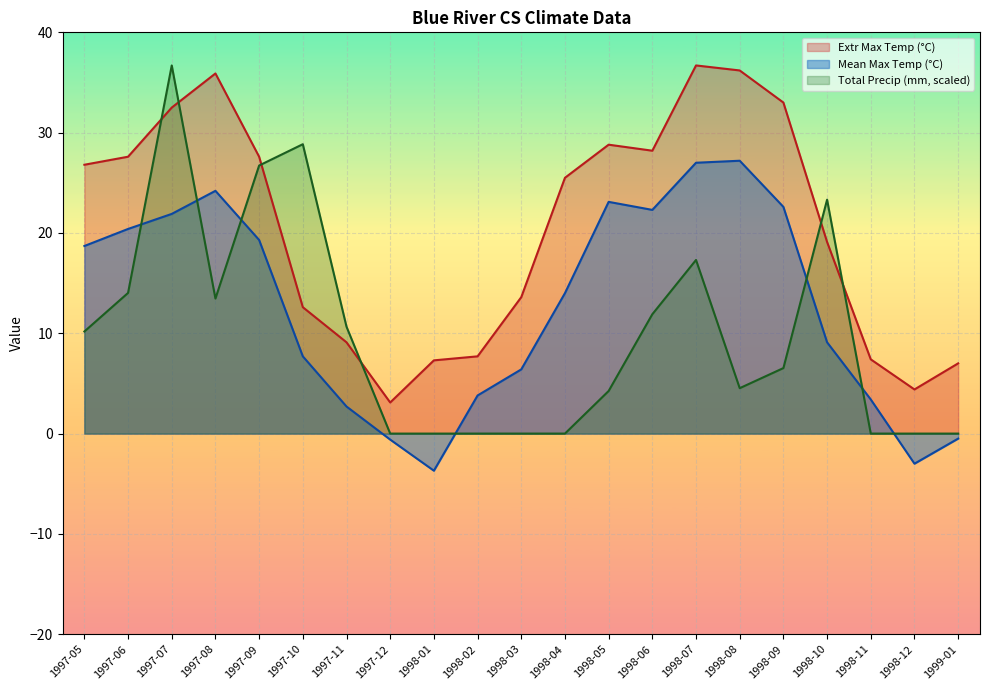

List the series in order of their overall mean, highest first.

Extr Max Temp (°C), Mean Max Temp (°C), Total Precip (mm, scaled)